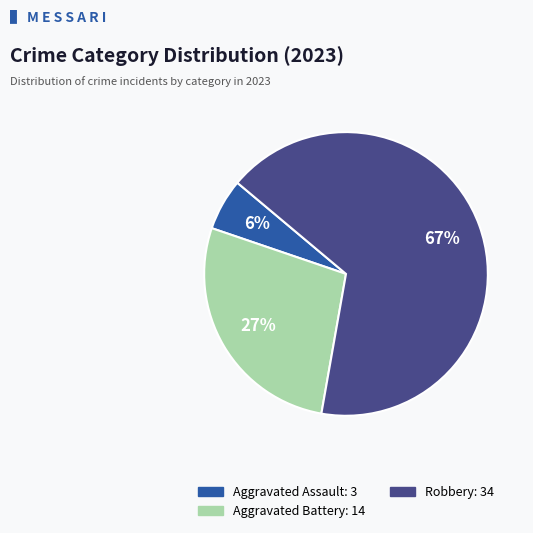

Count the number of slices in the pie.

3